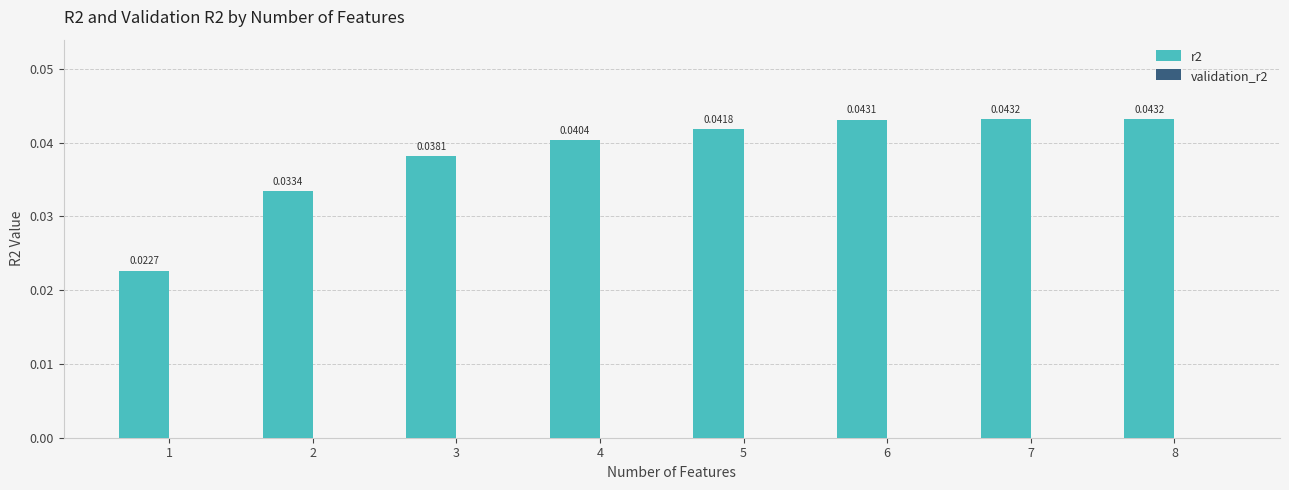

Which has a higher value, 6 or 3?

6